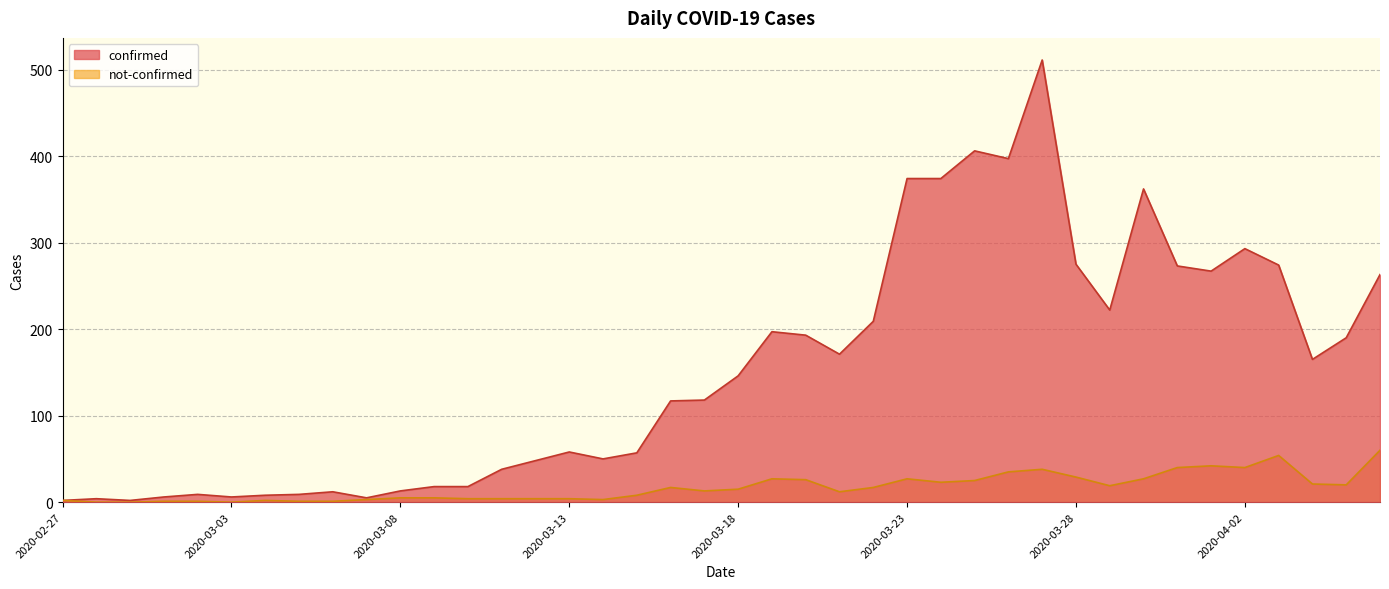

What is the maximum value shown in the chart?

511